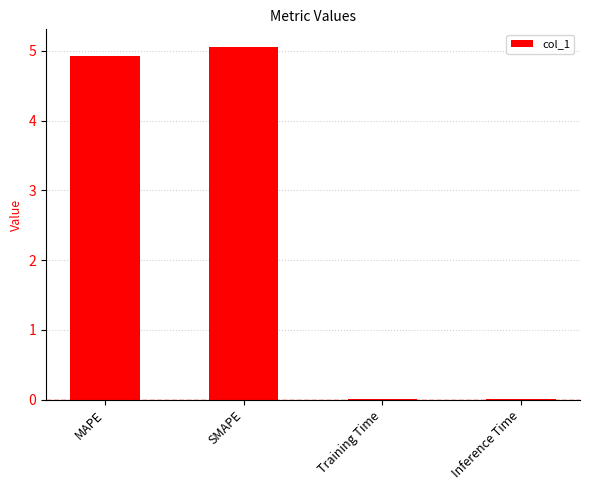

True or false: the data shows 0.0 at Inference Time.

True